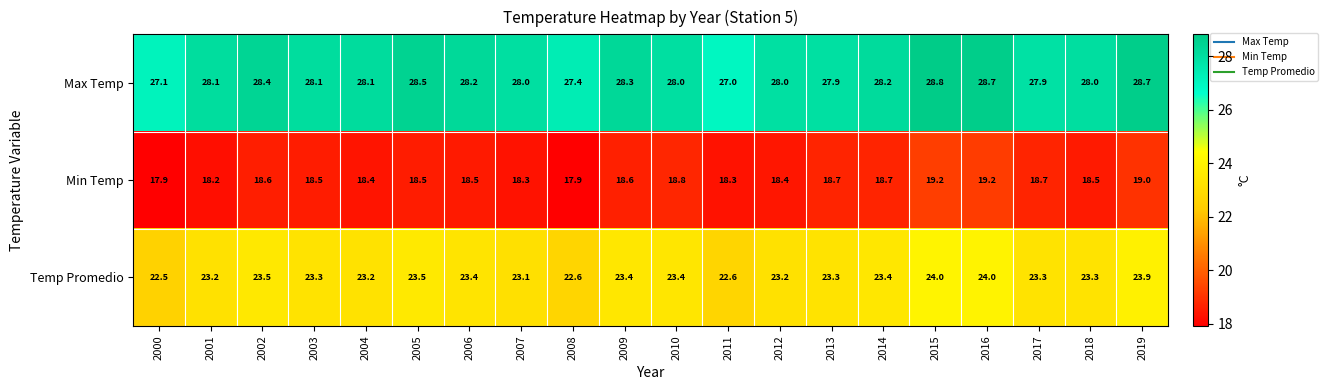

What is the difference between the maximum and minimum values in the Max Temp series?

1.8